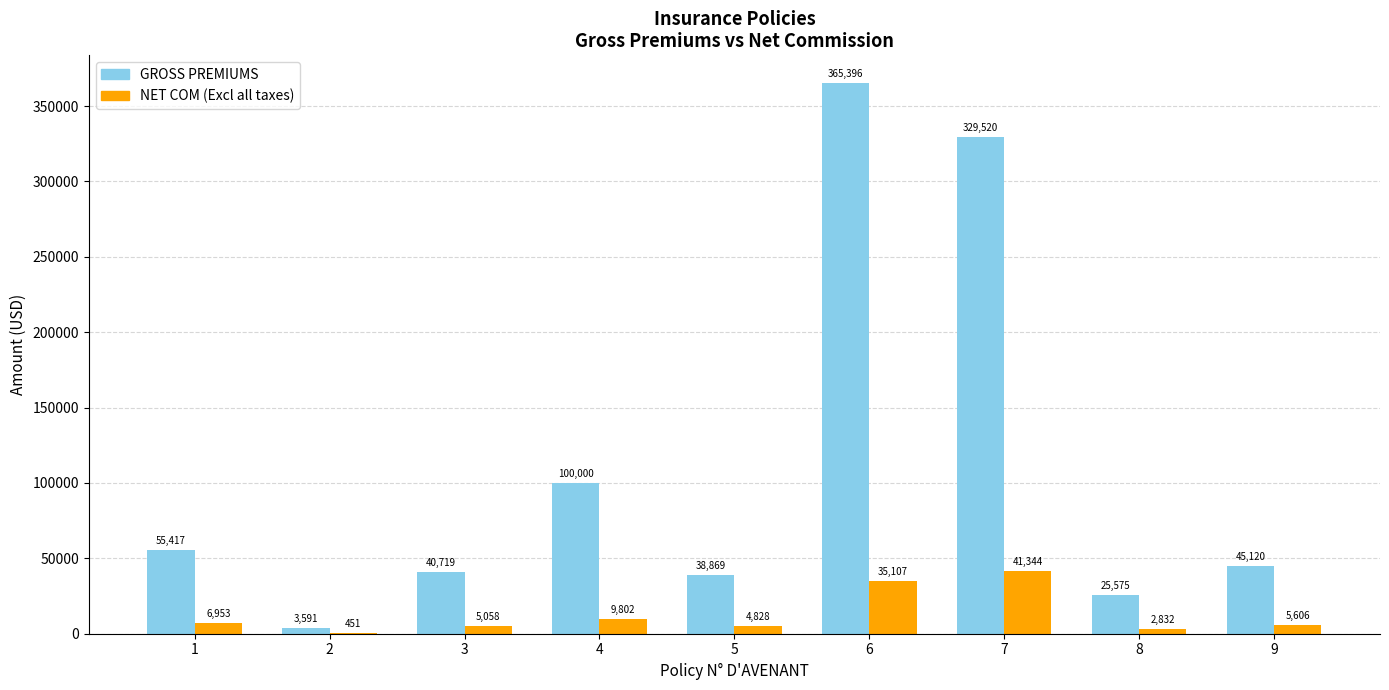

Which series has the largest total across all categories?

GROSS PREMIUMS